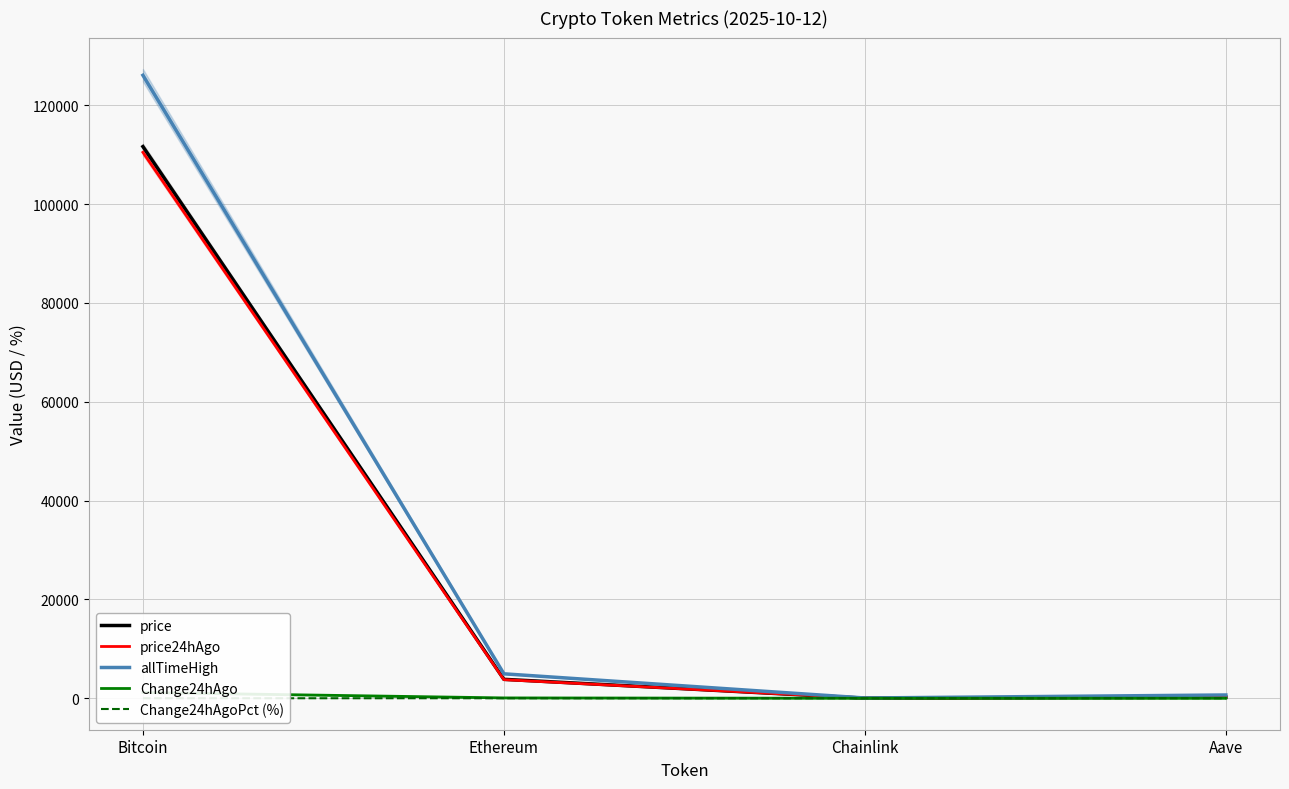

What is the average value of the price24hAgo series?

28623.4